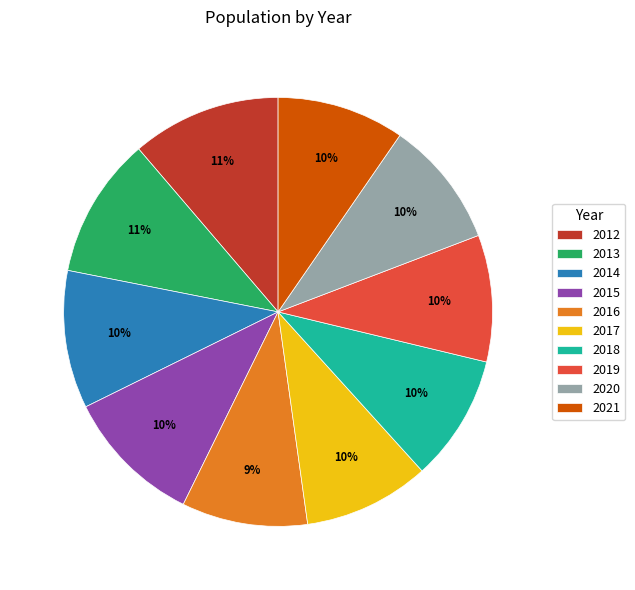

The 2013 slice represents 11% of the pie. True or false?

True